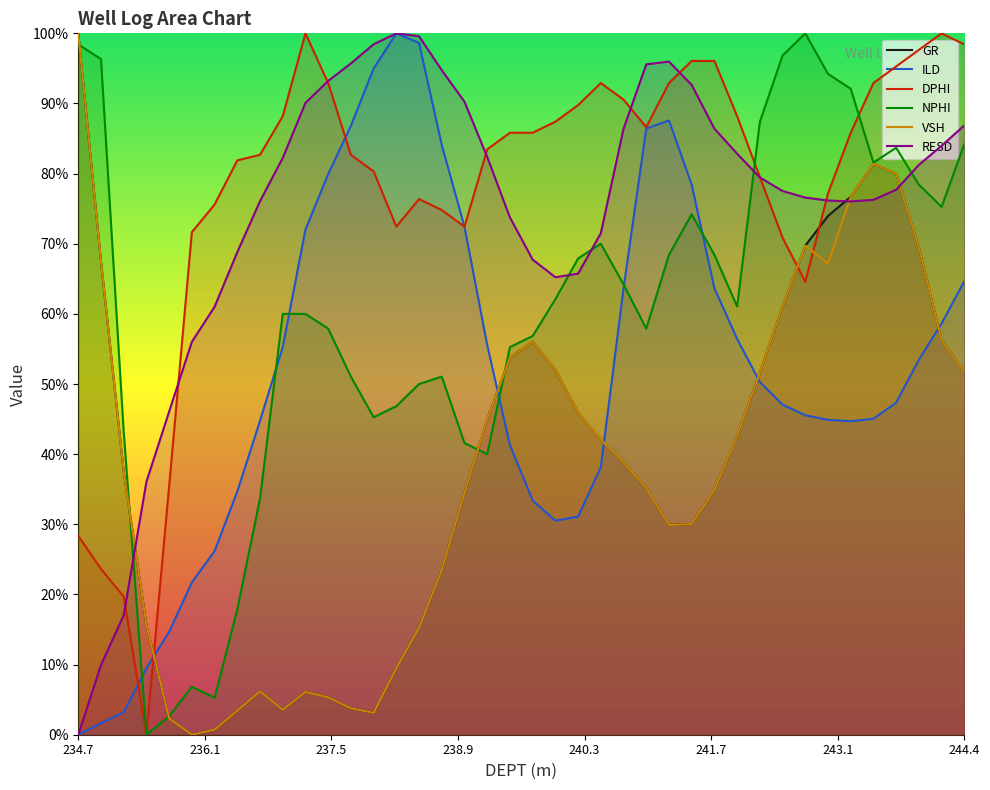

How many positive values does the VSH series have?

39